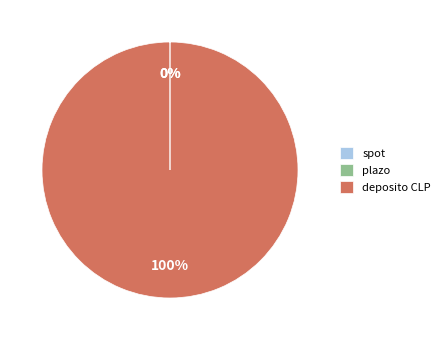

Which slice represents more than half of the pie?

deposito CLP